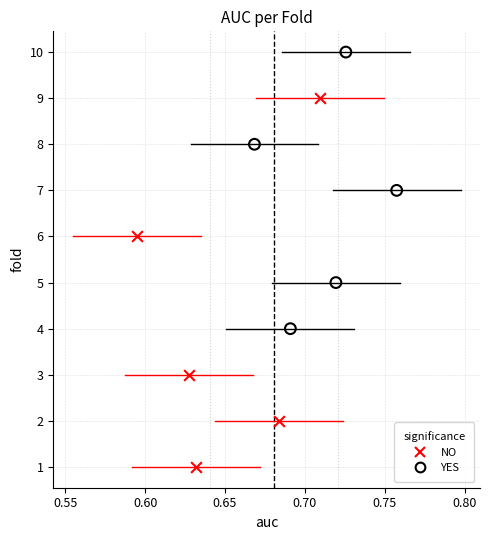

Which series reaches the maximum Y coordinate?

YES